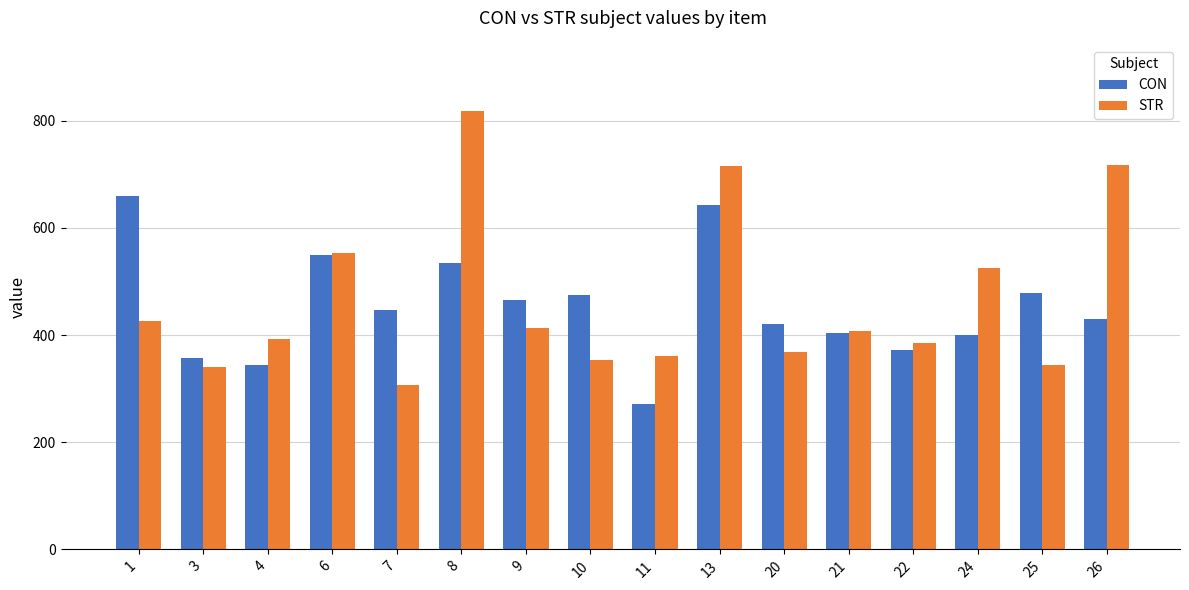

What is the value of the CON bar at the 7th from the left?

465.6